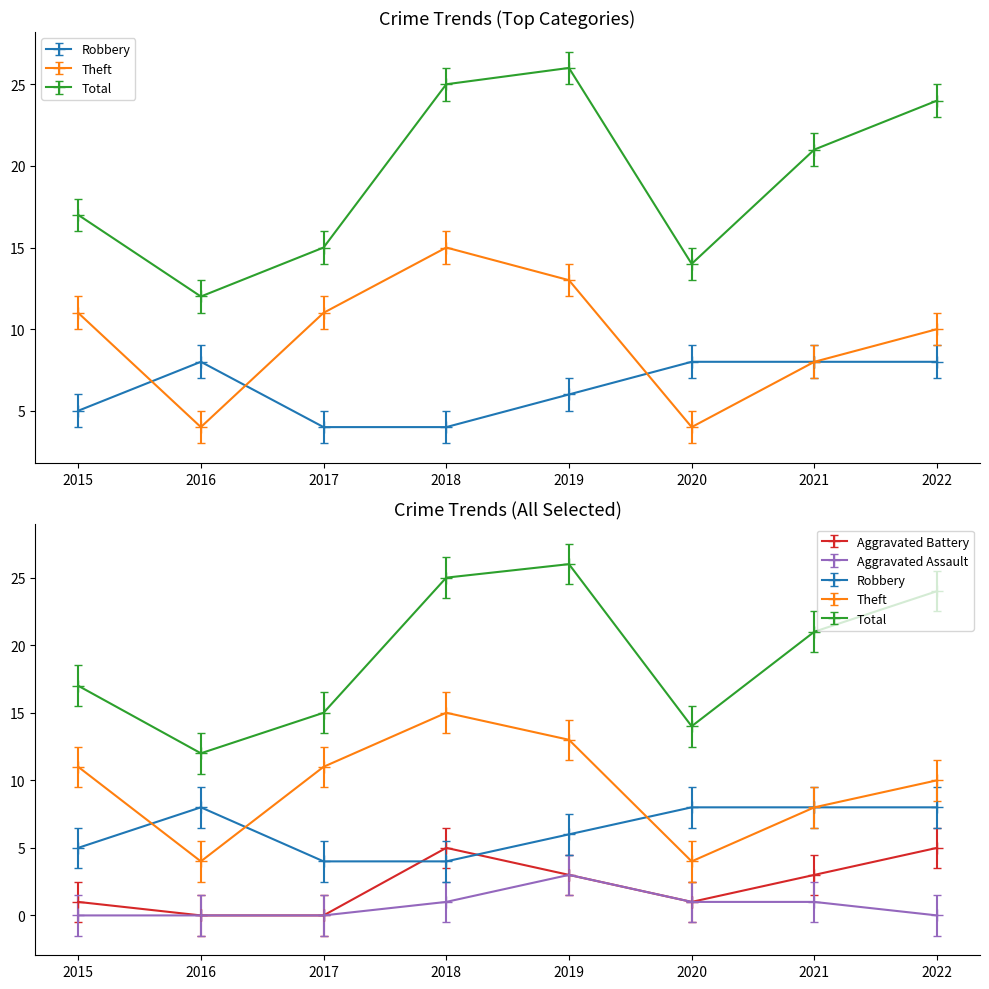

What is the maximum value for Aggravated Assault?

3